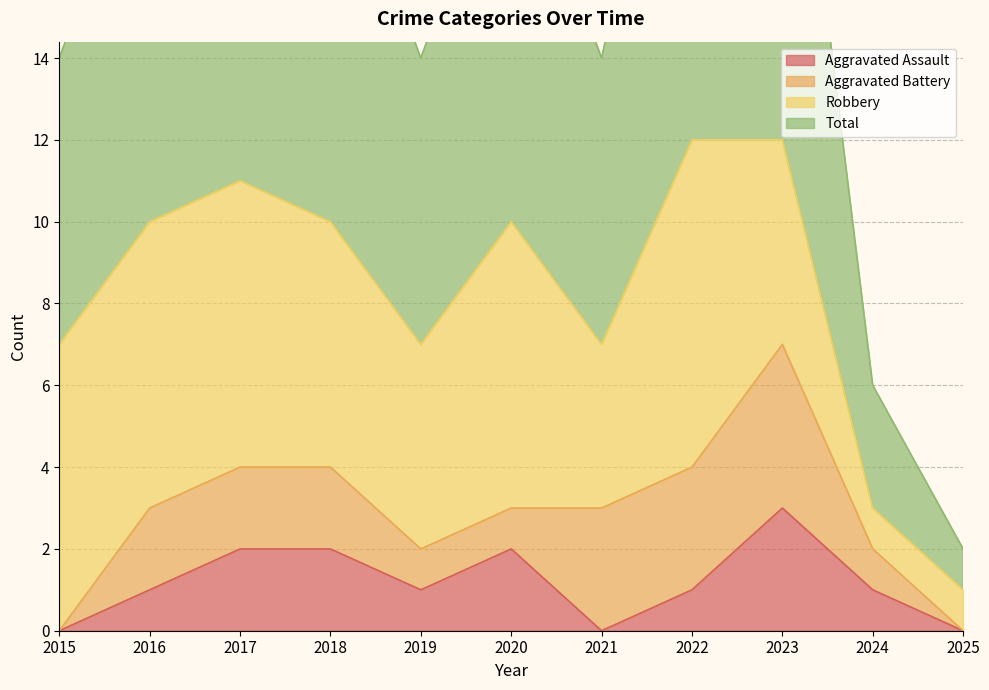

In Total, how many points are higher than both neighbors (excluding endpoints)?

2